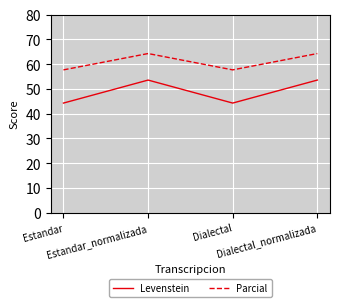

True or false: Levenstein and Parcial cross at least once.

False